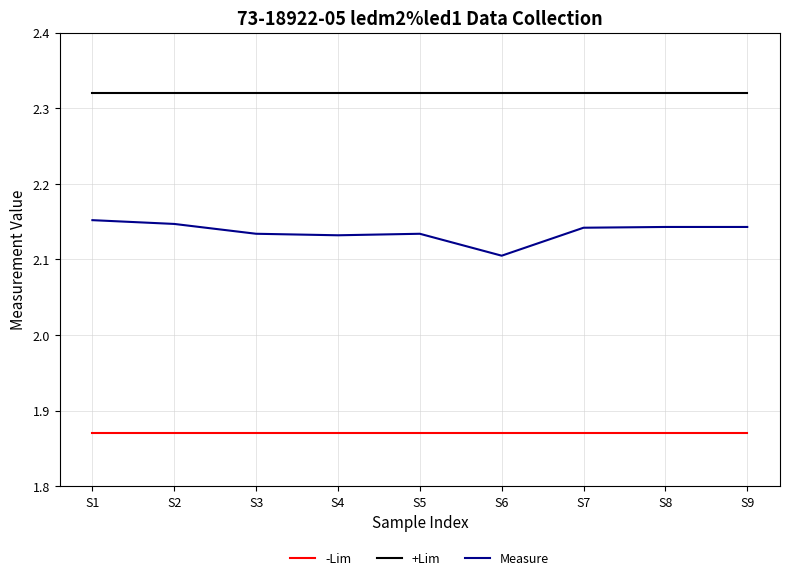

Rank the series by their average value, from highest to lowest.

+Lim, Measure, -Lim